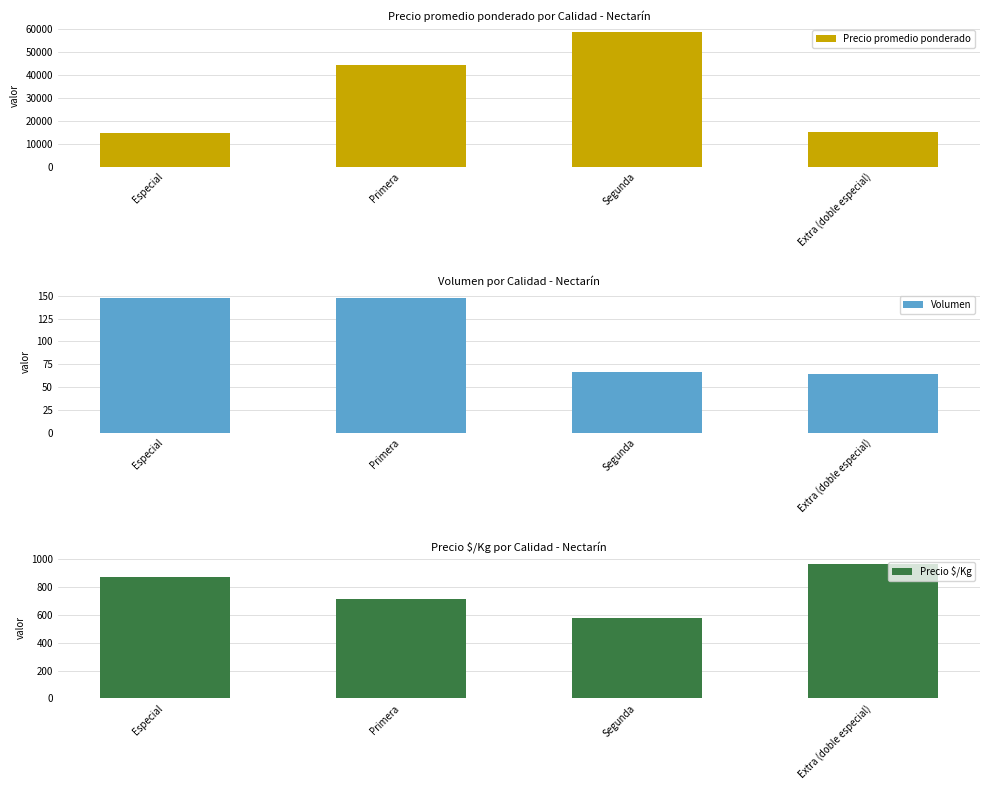

Read the Precio $/Kg value at Especial, to the nearest 50.

850